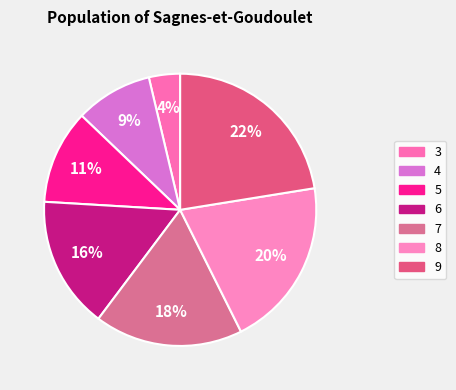

Does any single category account for the majority?

No